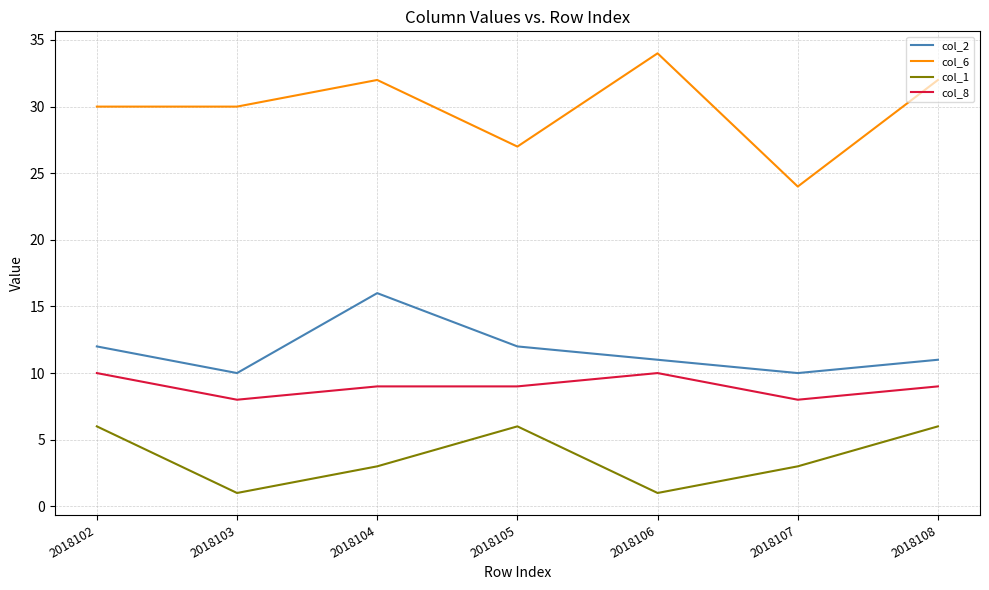

True or false: col_8 and col_2 cross at least once.

False